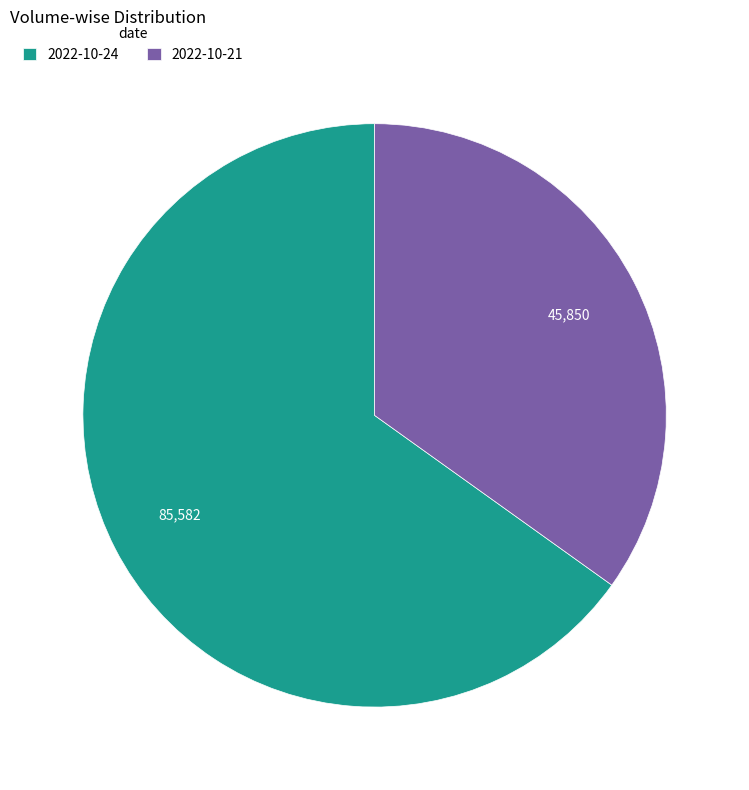

How many slices are in this pie chart?

2